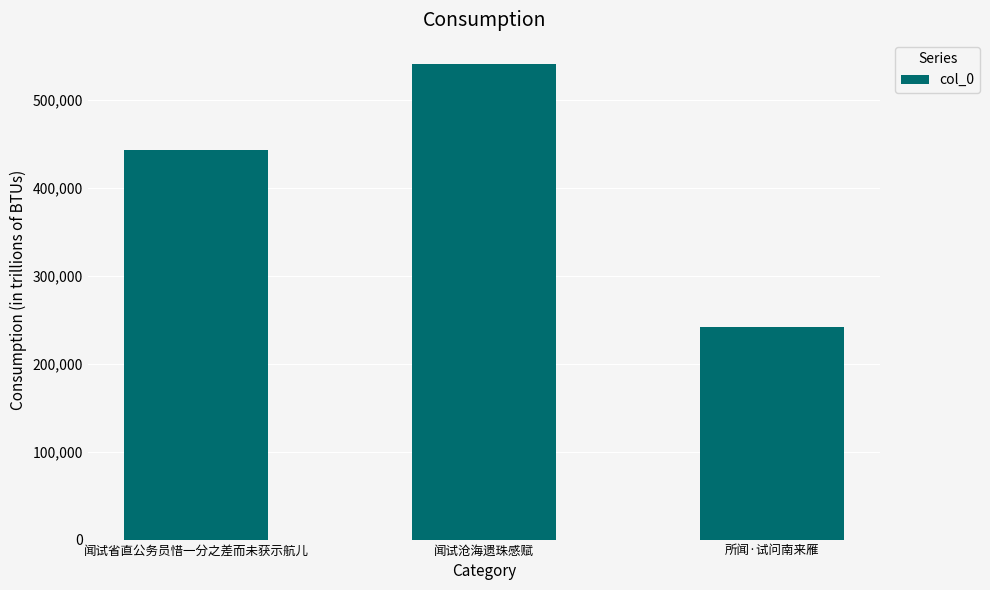

What is the value of the 3rd bar from the left?

242016